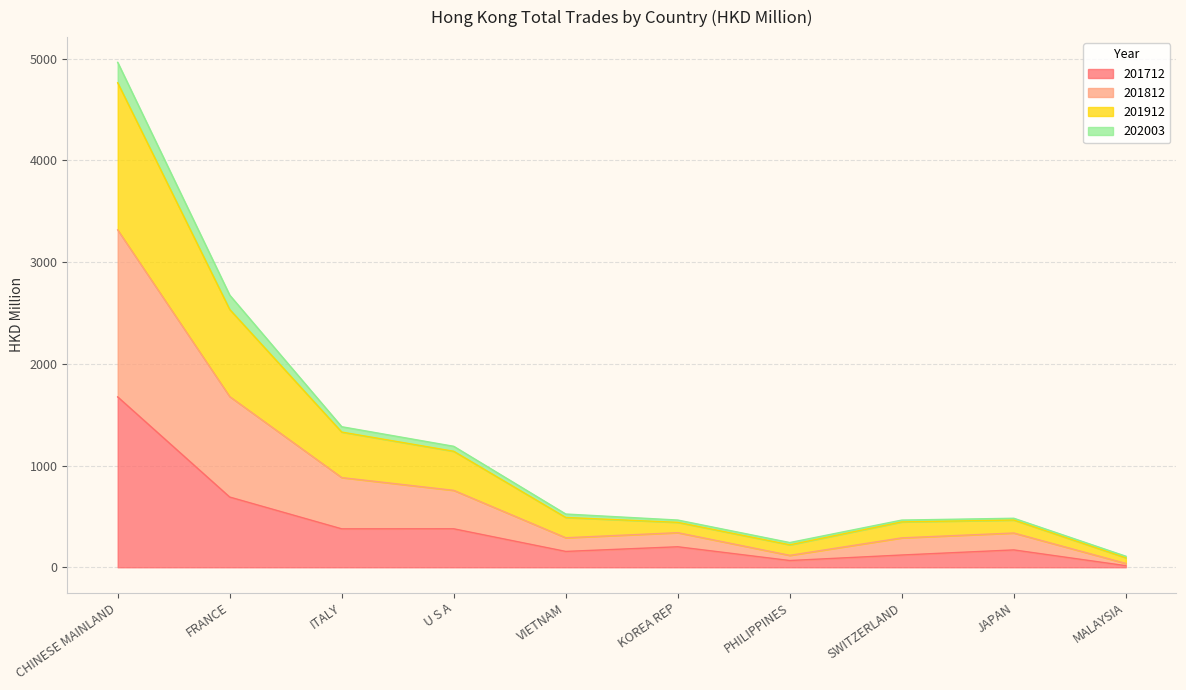

At which label does 201712 reach its peak?

CHINESE MAINLAND